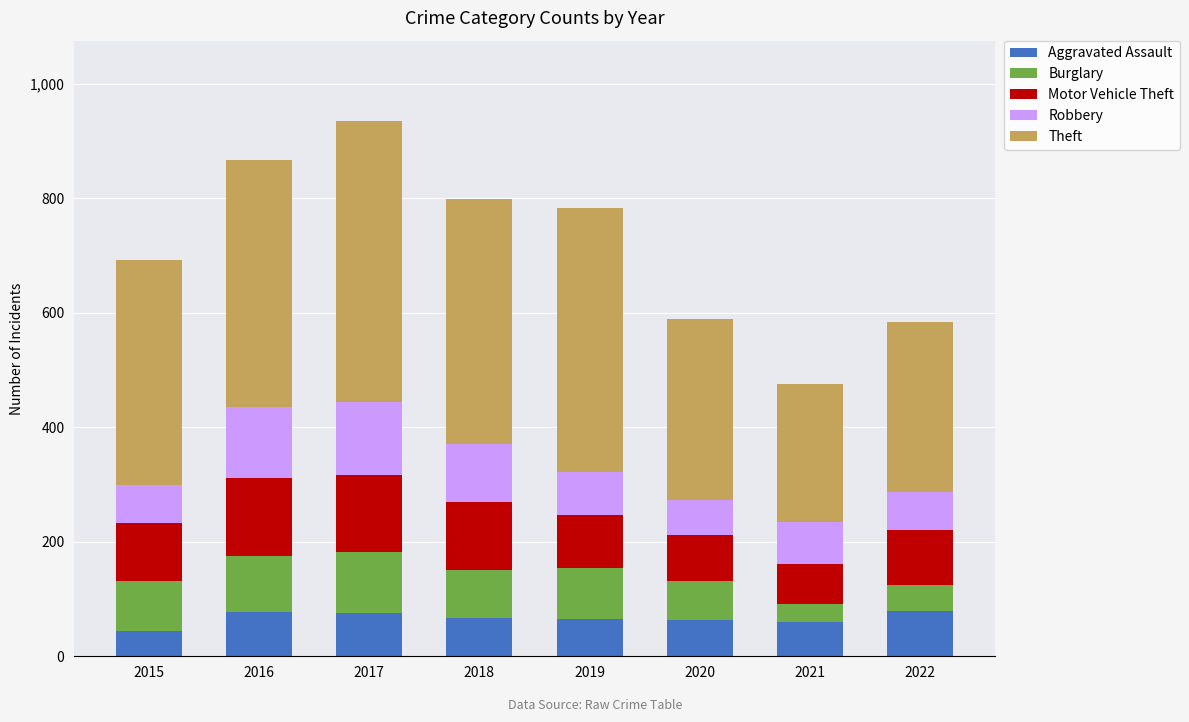

The Aggravated Assault series shows 35 at 2016. True or false?

False